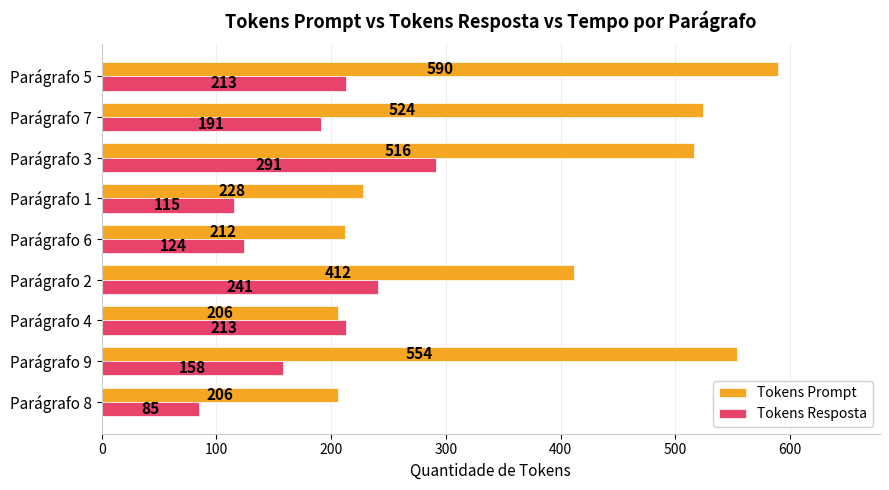

Which series has the widest spread of values?

Tokens Prompt